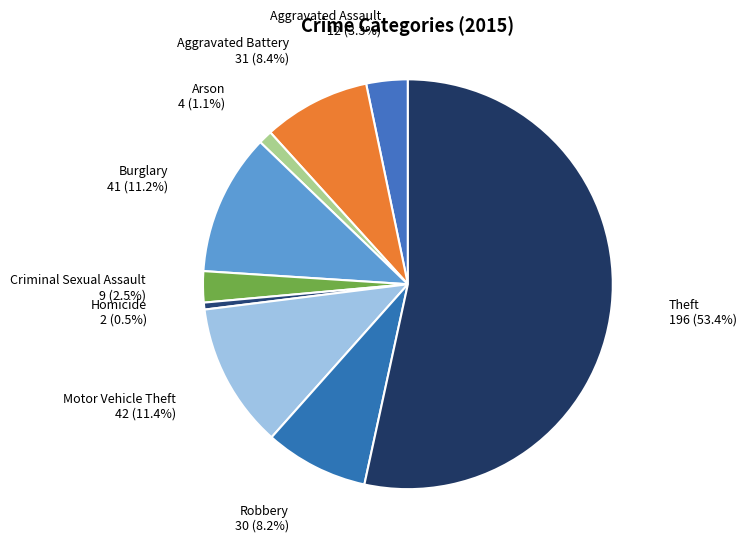

What is the smallest slice in the pie chart?

Homicide